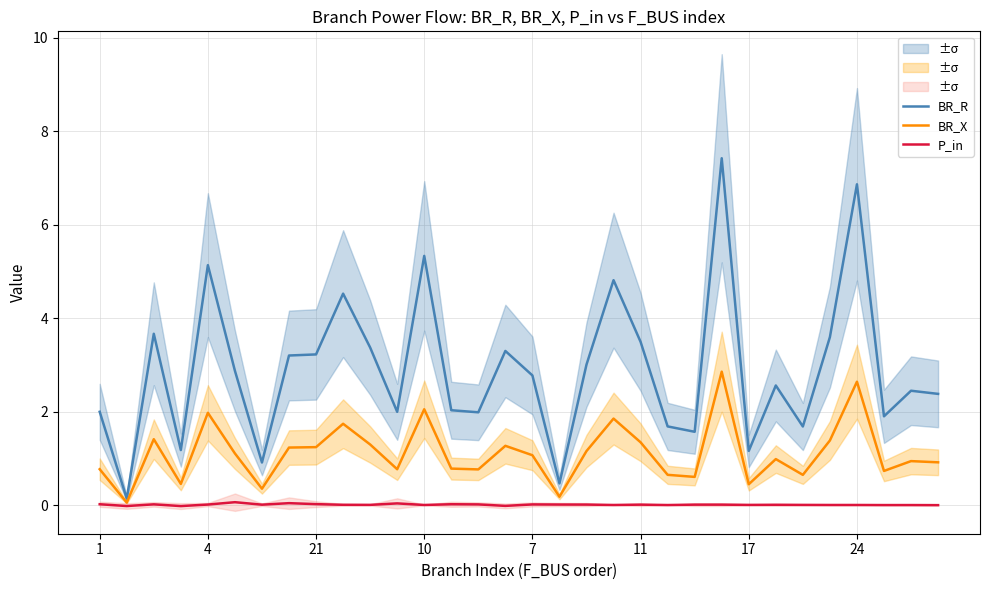

Reading right to left, extract all data points from this chart.

BR_R: 2.4	2.4	1.9	6.9	3.6	1.7	2.6	1.2	7.4	1.6	1.7	3.5	4.8	3.0	0.5	2.8	3.3	2.0	2.0	5.3	2.0	3.4	4.5	3.2	3.2	0.9	2.9	5.1	1.2	3.7	0.1	2.0
BR_X: 0.9	0.9	0.7	2.6	1.4	0.6	1.0	0.4	2.9	0.6	0.6	1.3	1.9	1.2	0.2	1.1	1.3	0.8	0.8	2.1	0.8	1.3	1.7	1.2	1.2	0.4	1.1	2.0	0.5	1.4	0.1	0.8
P_in: -0.0	0.0	0.0	0.0	0.0	0.0	0.0	0.0	0.0	0.0	0.0	0.0	0.0	0.0	0.0	0.0	-0.0	0.0	0.0	0.0	0.0	0.0	0.0	0.0	0.0	0.0	0.1	0.0	-0.0	0.0	-0.0	0.0